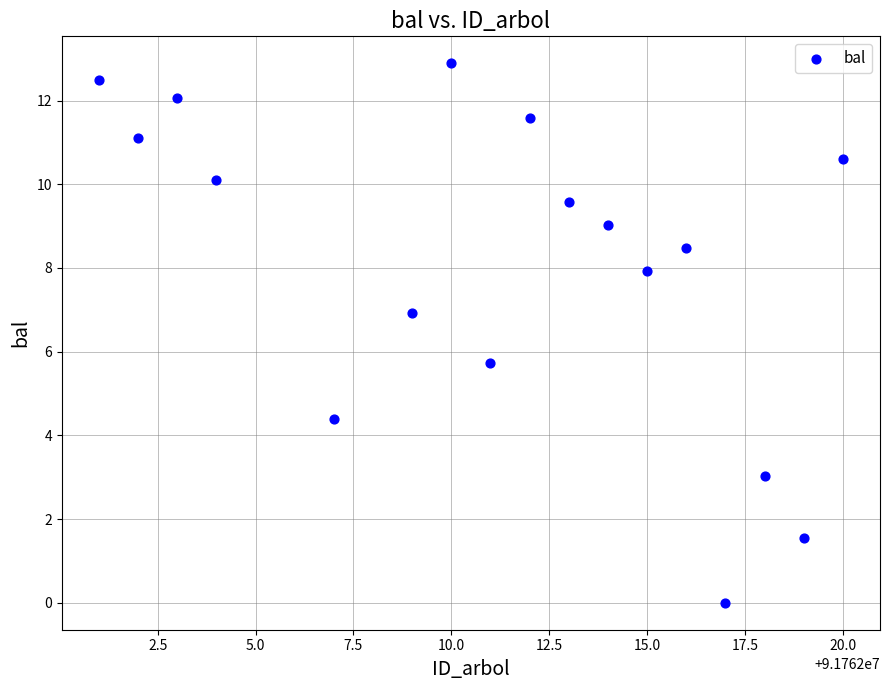

What Y value in the scatter plot is closest to 6?

5.7